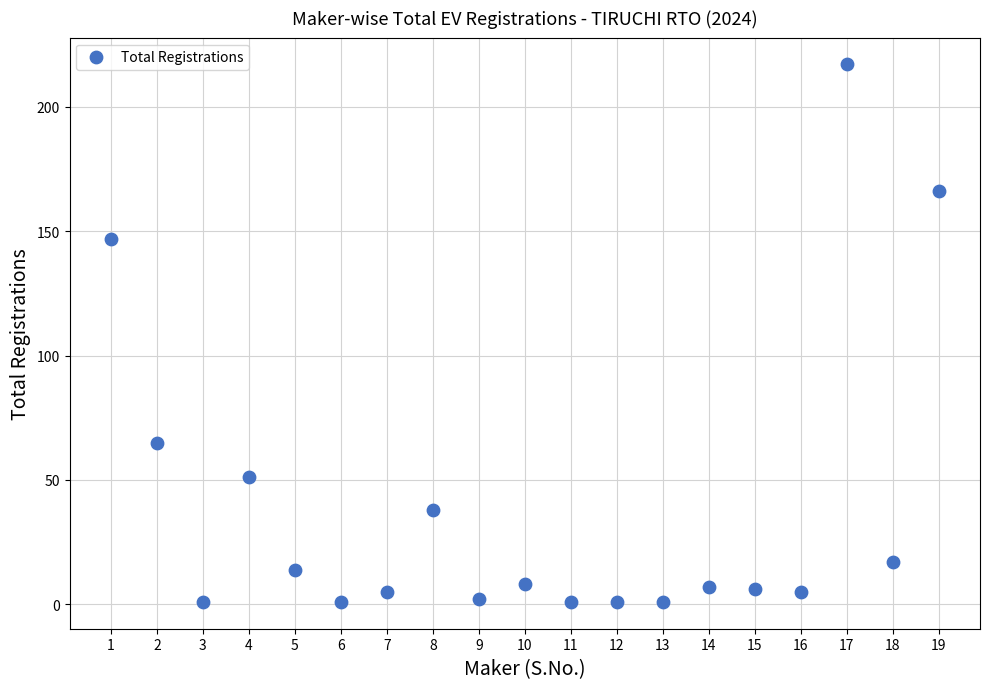

What Y value in the scatter plot is closest to 109?

147